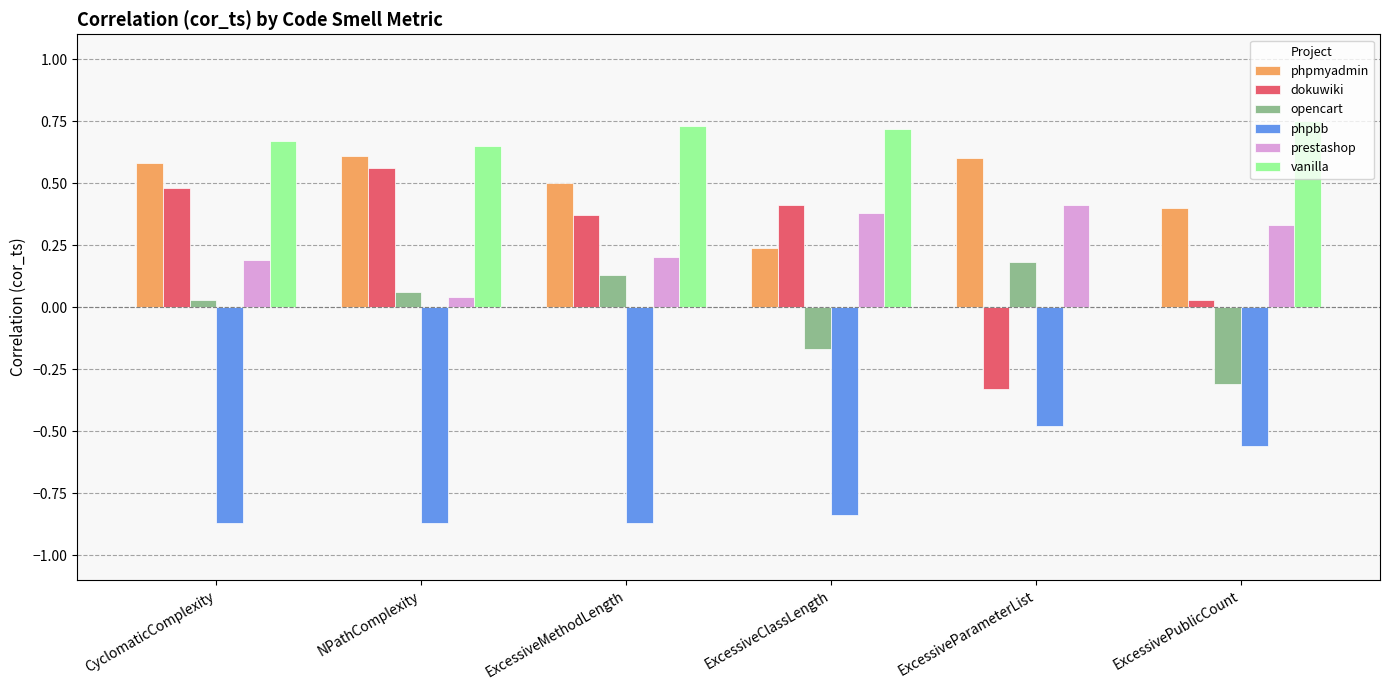

Is it true that prestashop equals 0.3 at CyclomaticComplexity?

False